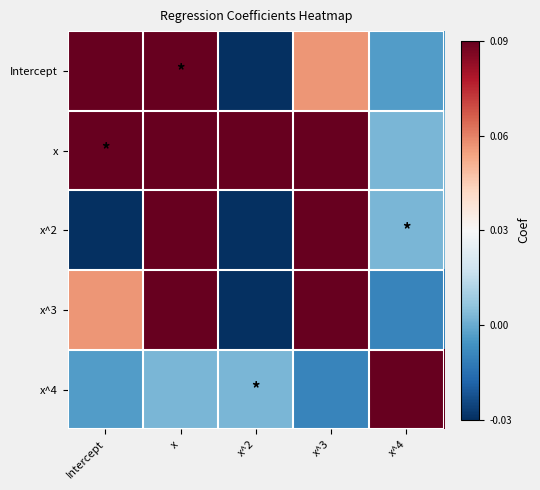

Count the number of data series in this chart.

5